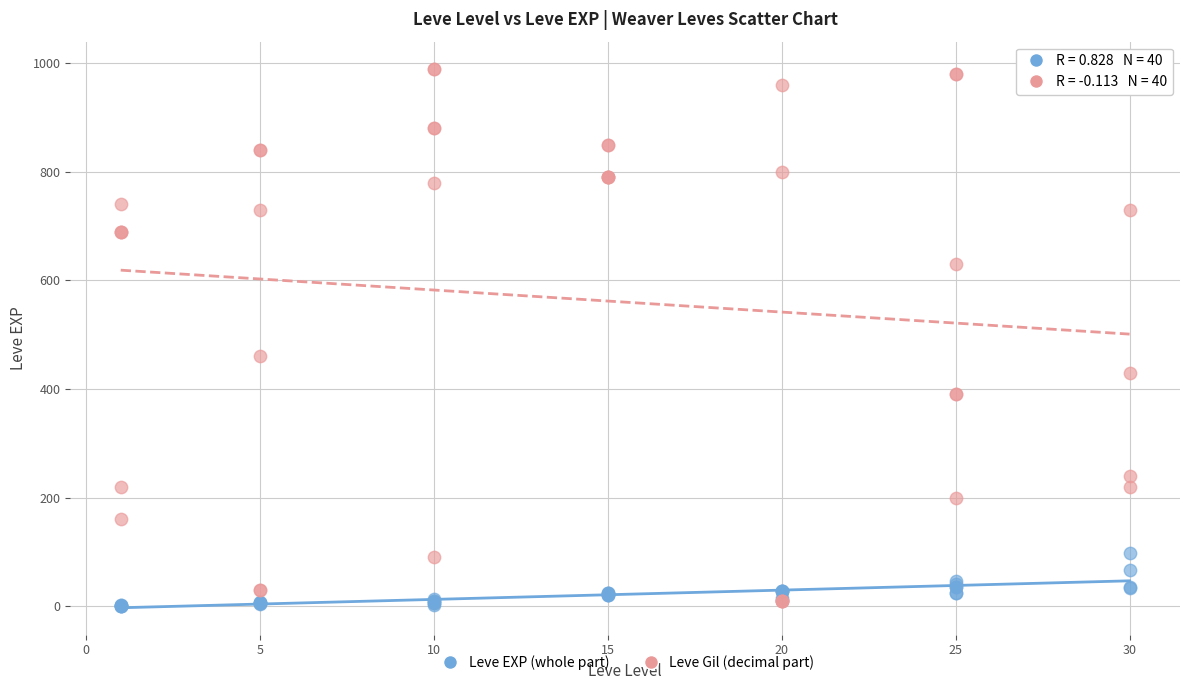

Across all series, what Y value is closest to 495?

460